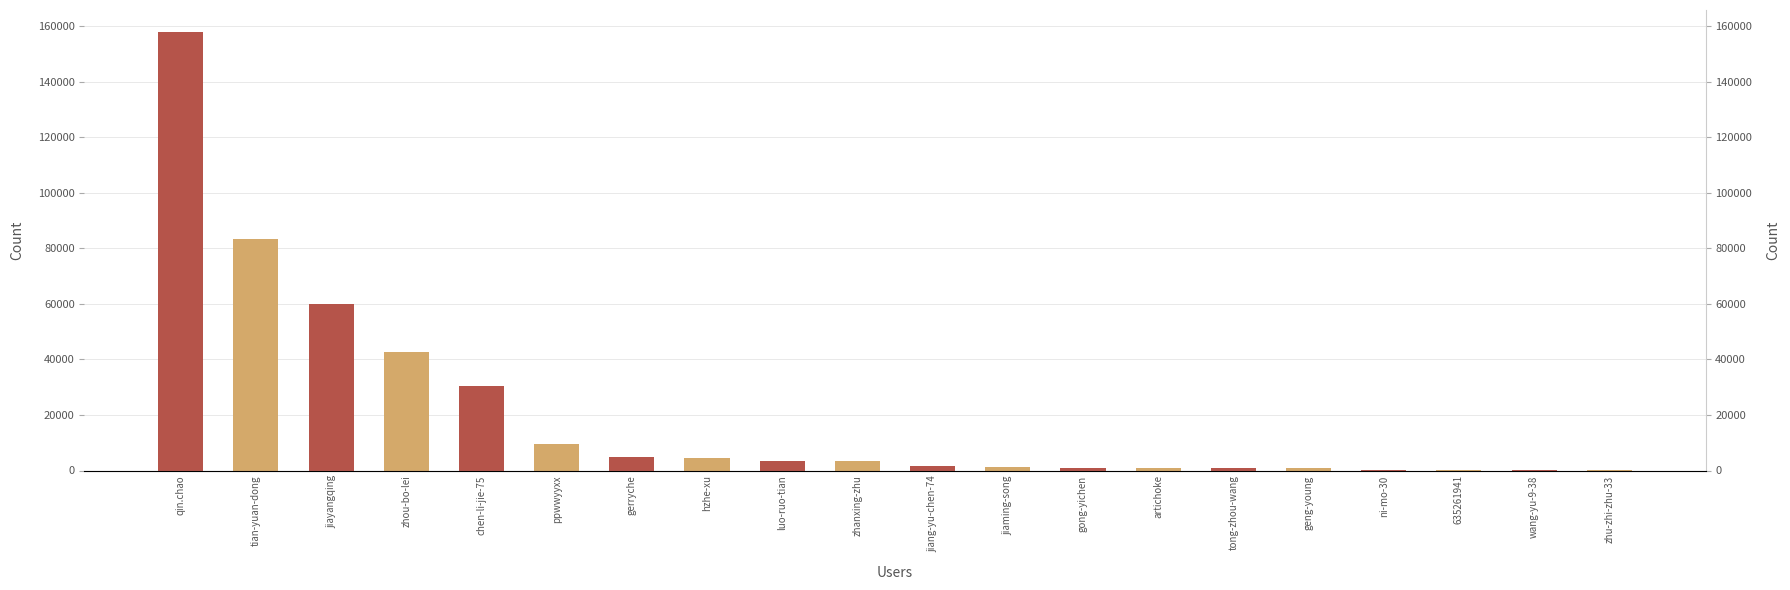

What is the value of the 7th bar from the left?

5039